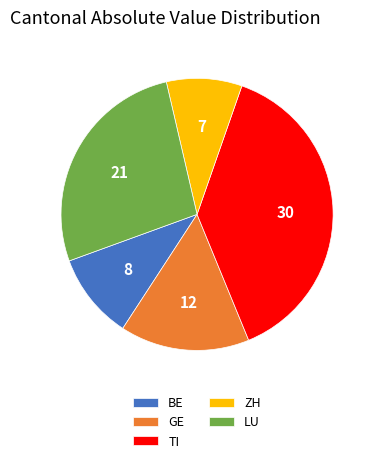

True or false: BE accounts for 10% of the total.

True